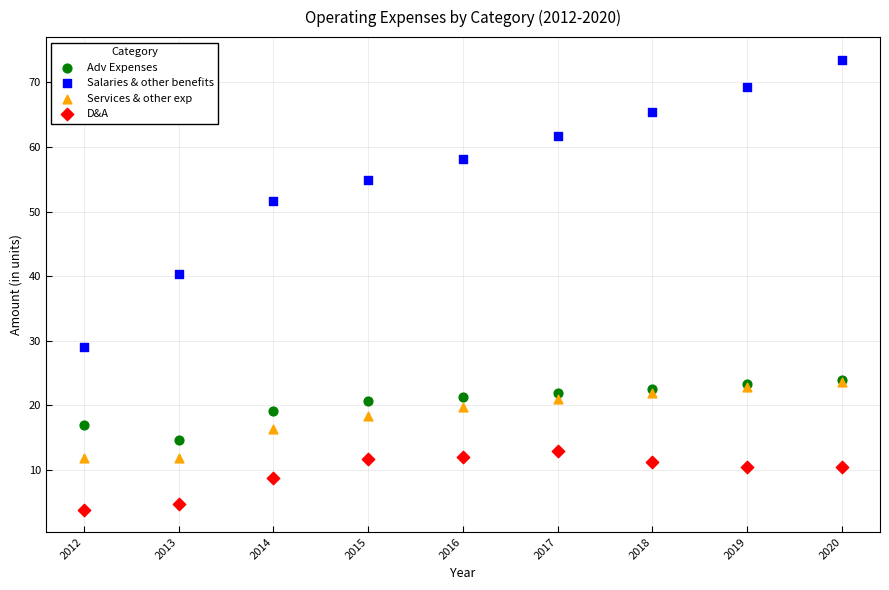

Across all series, what Y value is closest to 38?

40.3